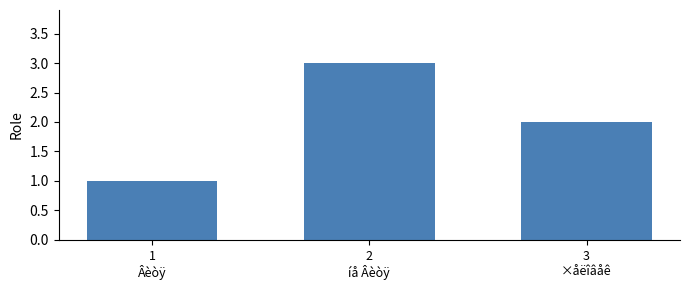

How many distinct data groups are displayed?

1